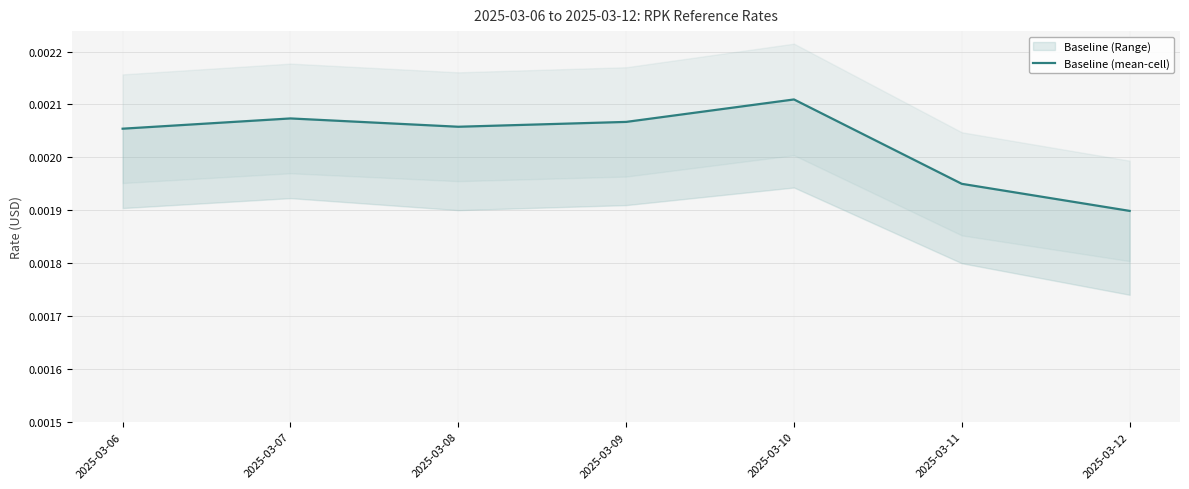

Rank the categories by value from lowest to highest.

2025-03-12, 2025-03-11, 2025-03-06, 2025-03-08, 2025-03-09, 2025-03-07, 2025-03-10